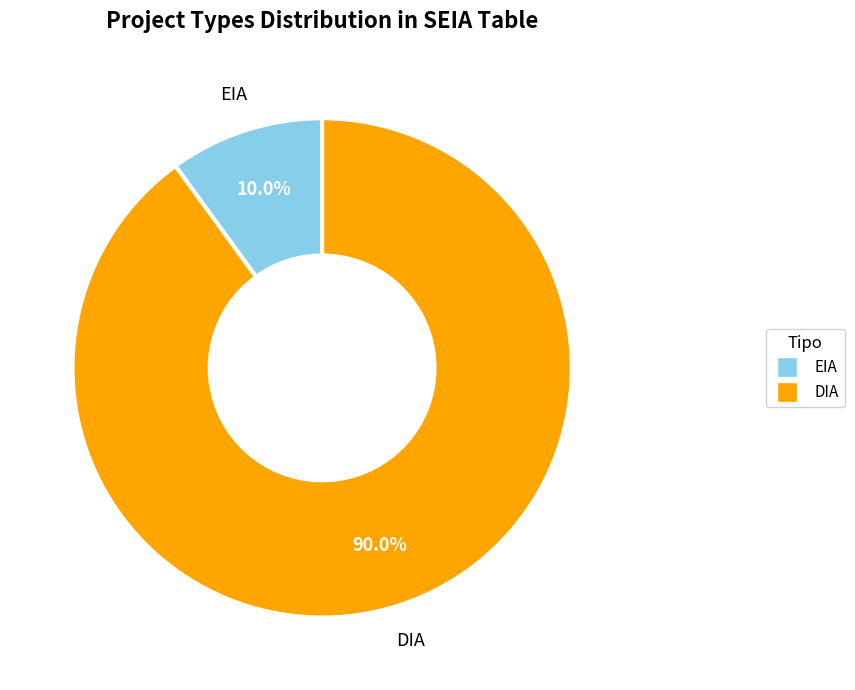

To the nearest percent, what is the difference between the largest and smallest slice percentages?

80%